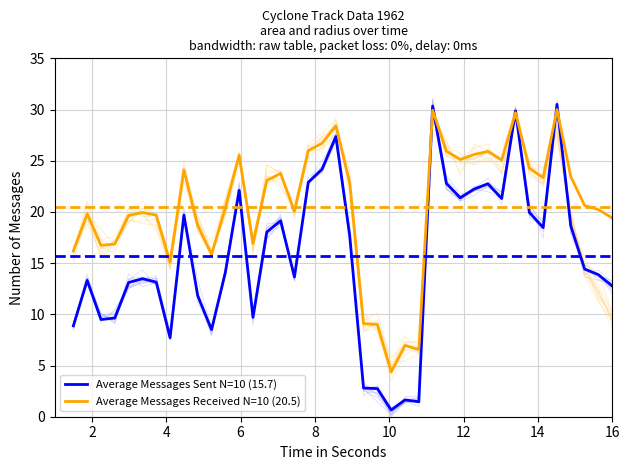

The Average Messages Received N=10 (20.5) series shows 32.0 at 14. True or false?

False